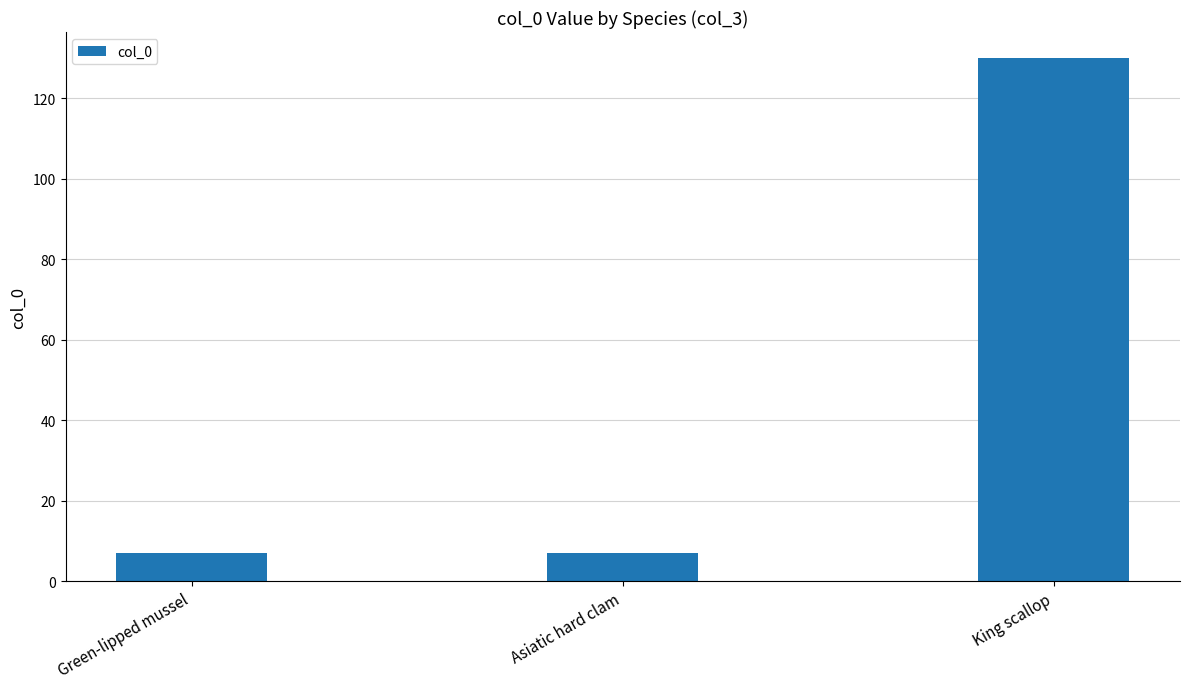

What is the minimum value shown in the chart?

7